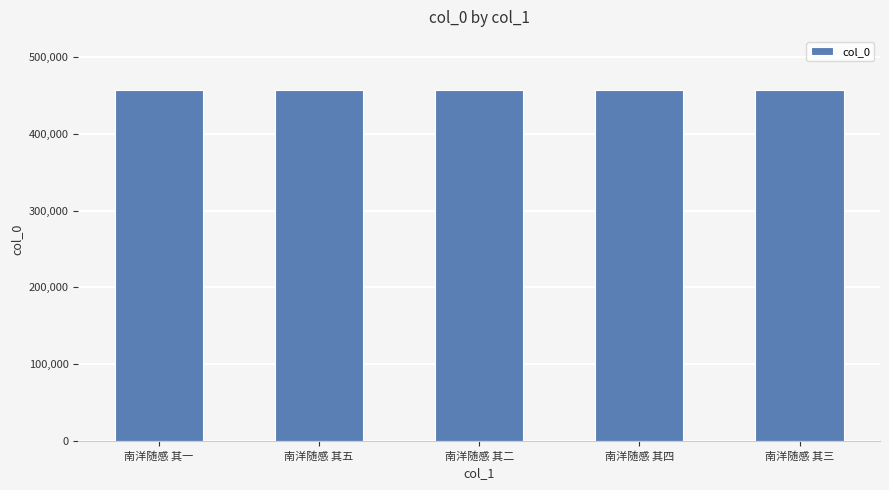

What is the ratio of the value at 南洋随感 其二 to the value at 南洋随感 其四?

1.0